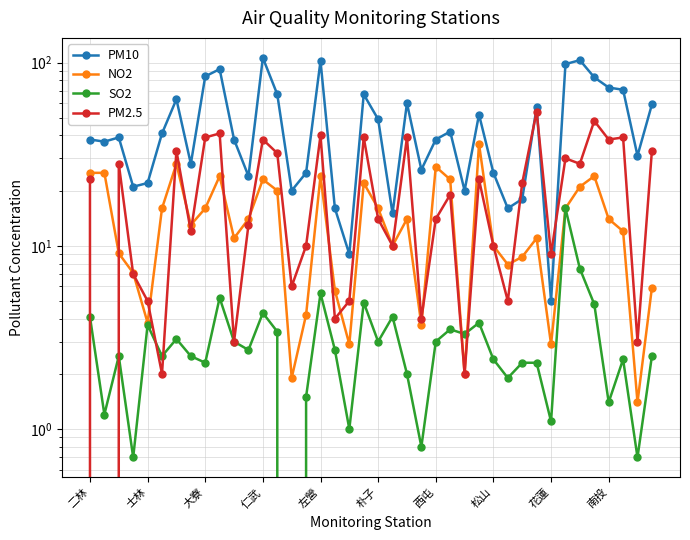

What is the value of the SO2 point at the 39th from the left?

0.7